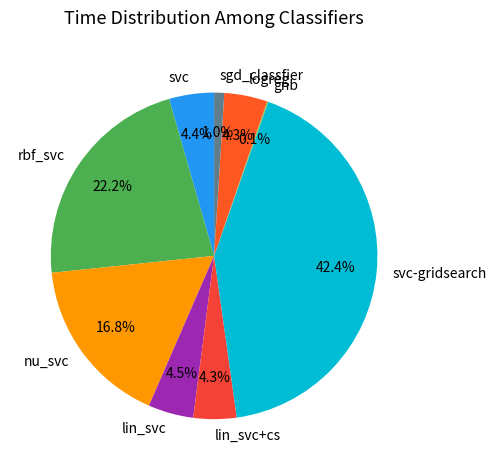

True or false: lin_svc accounts for 4% of the total.

True